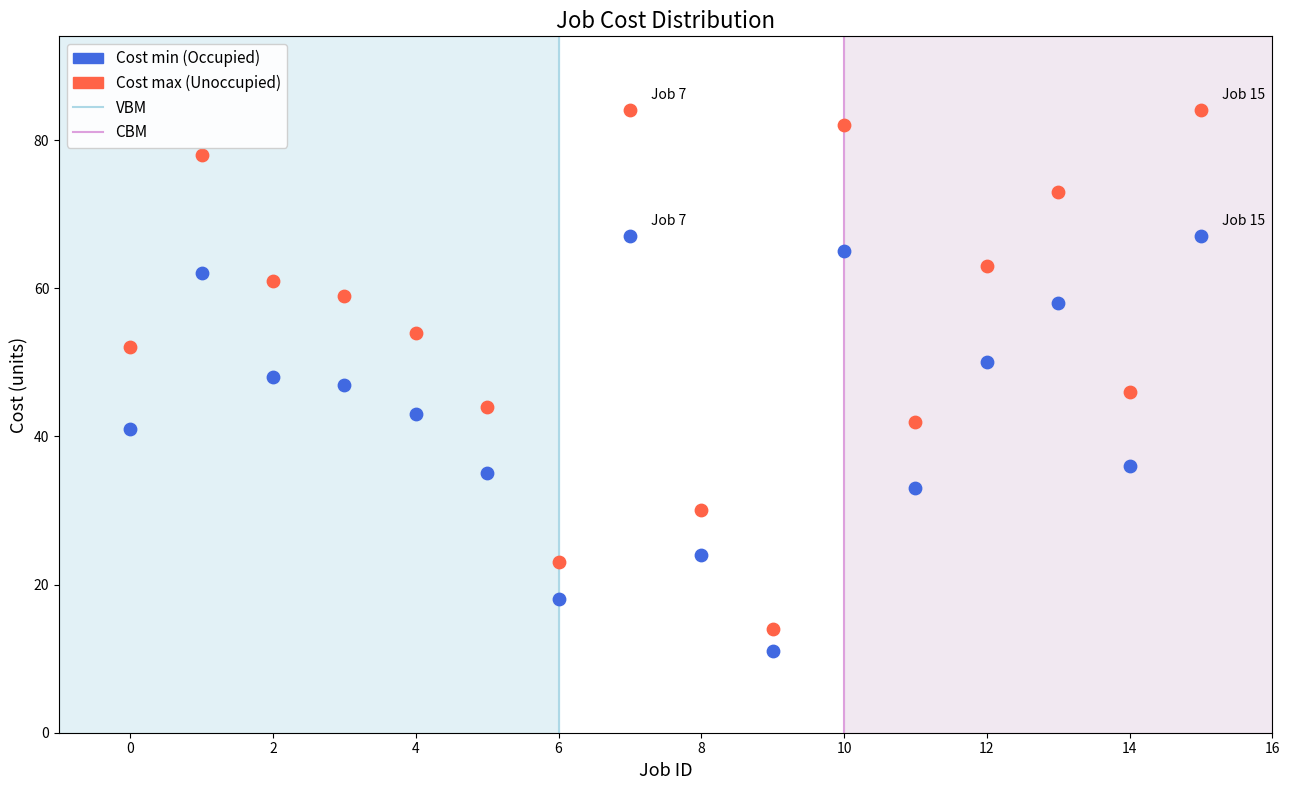

Which series reaches the maximum Y coordinate?

Cost max (Unoccupied)